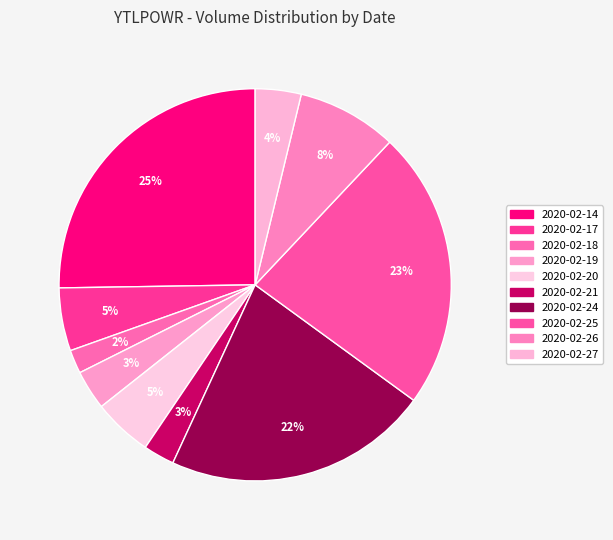

How many slices are in this pie chart?

10